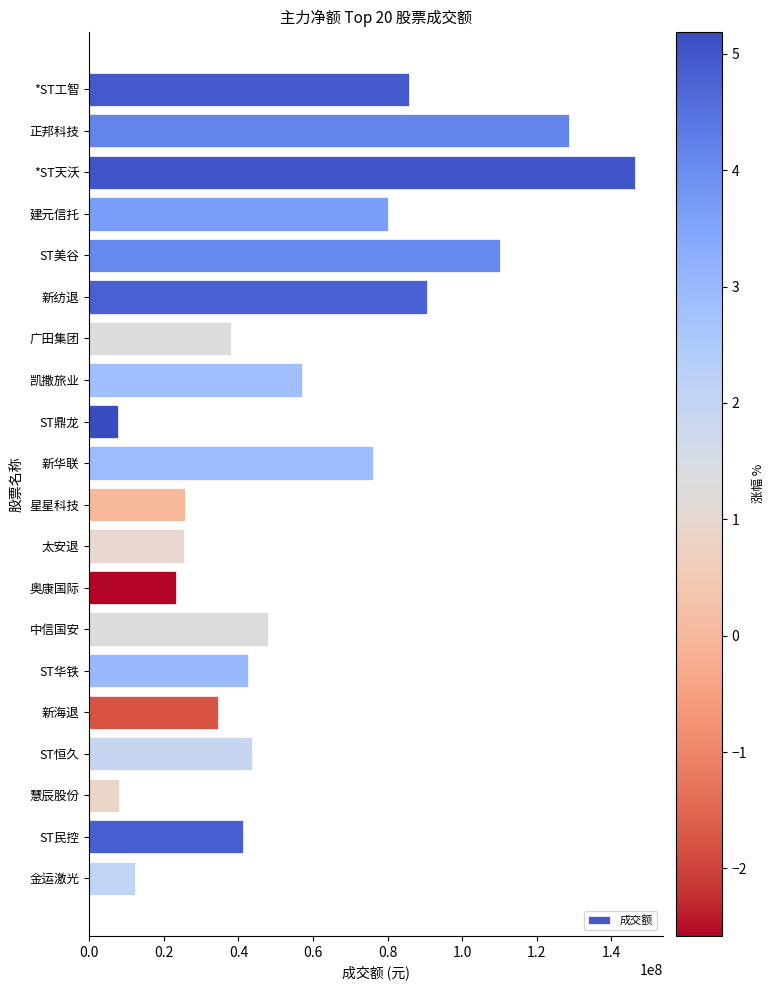

What is the label of the 4th bar from the top?

建元信托